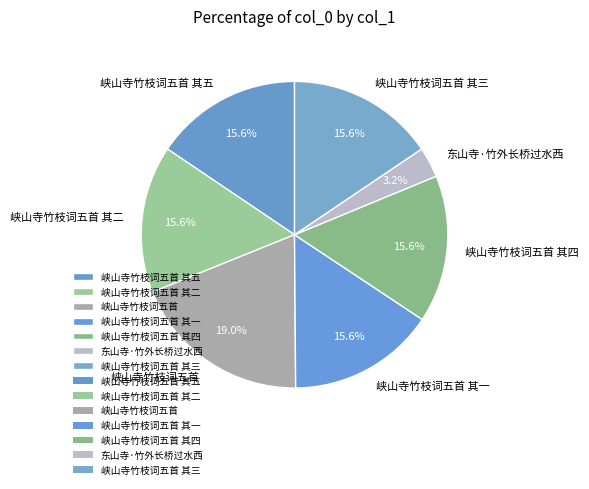

What is the largest slice in the pie chart?

峡山寺竹枝词五首